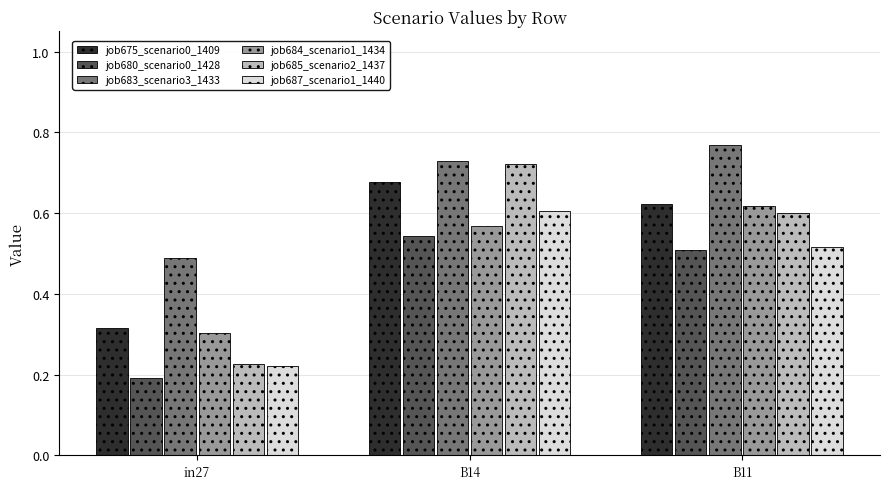

Which series has the largest total across all categories?

job683_scenario3_1433